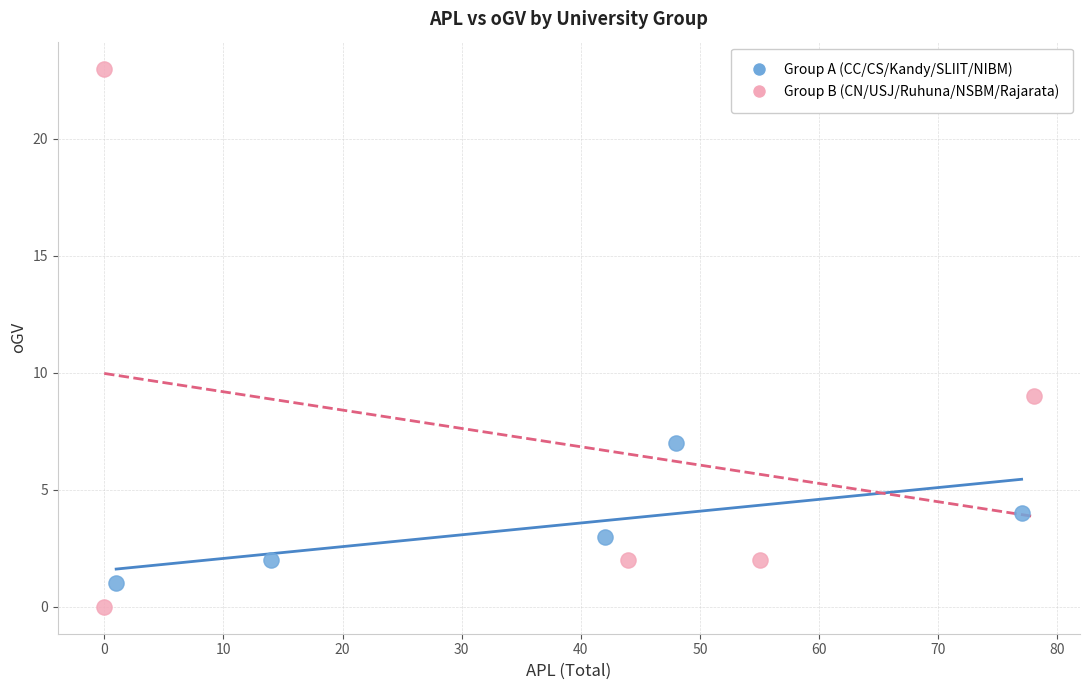

Which series has the widest spread of Y values?

Group B (CN/USJ/Ruhuna/NSBM/Rajarata)